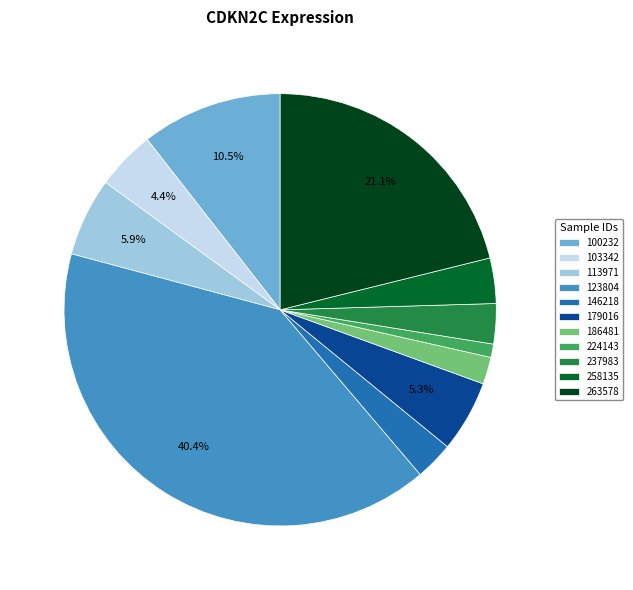

Is there a majority slice in this chart?

No